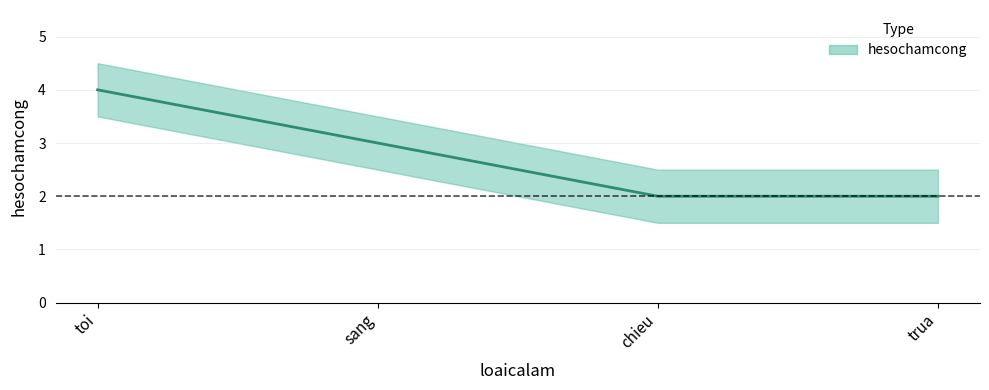

The value at toi is 4. True or false?

True